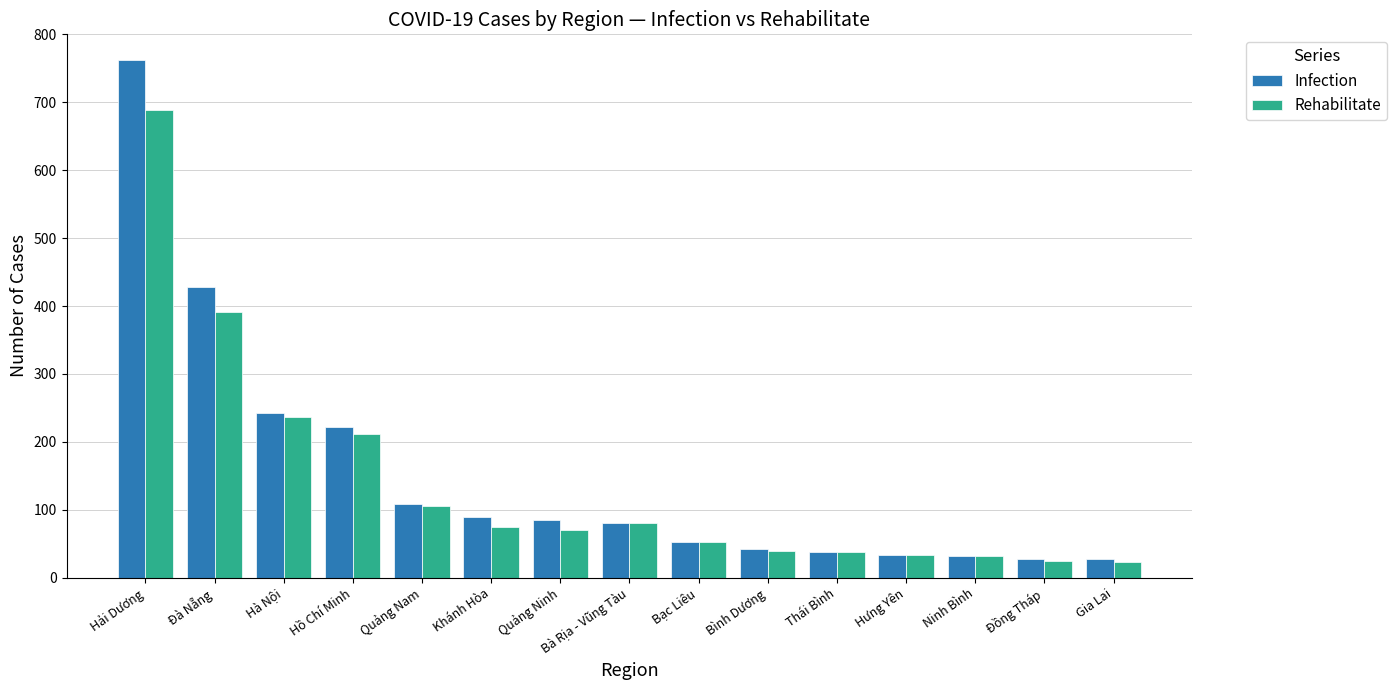

How many bars are there in total?

30